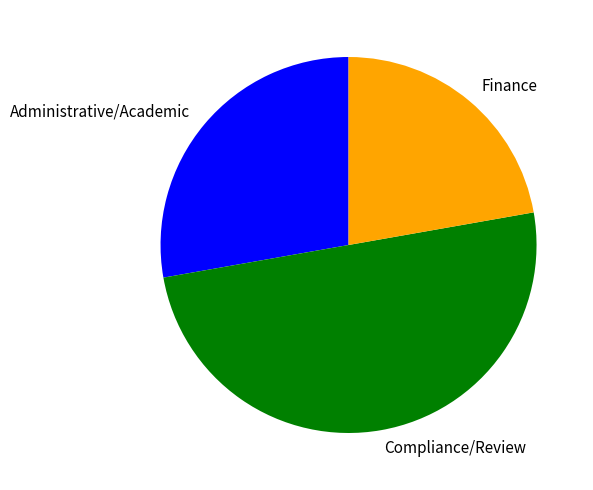

Is the sum of Compliance/Review and Finance greater than half?

Yes